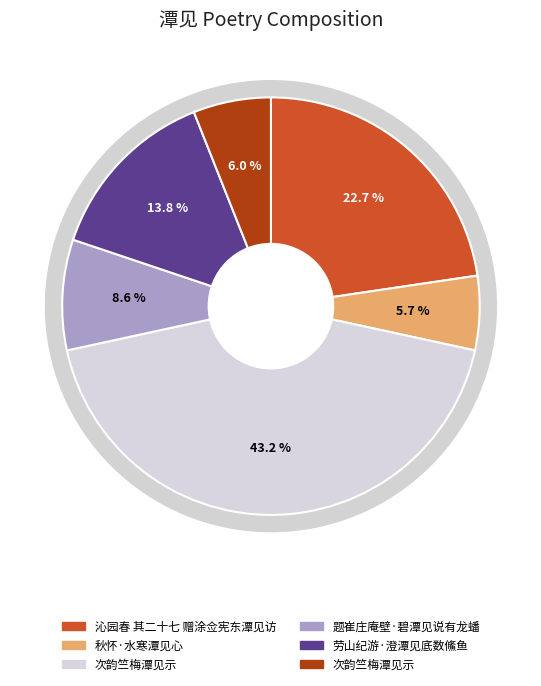

Is it true that 次韵竺梅潭见示 is 43% of the pie?

True